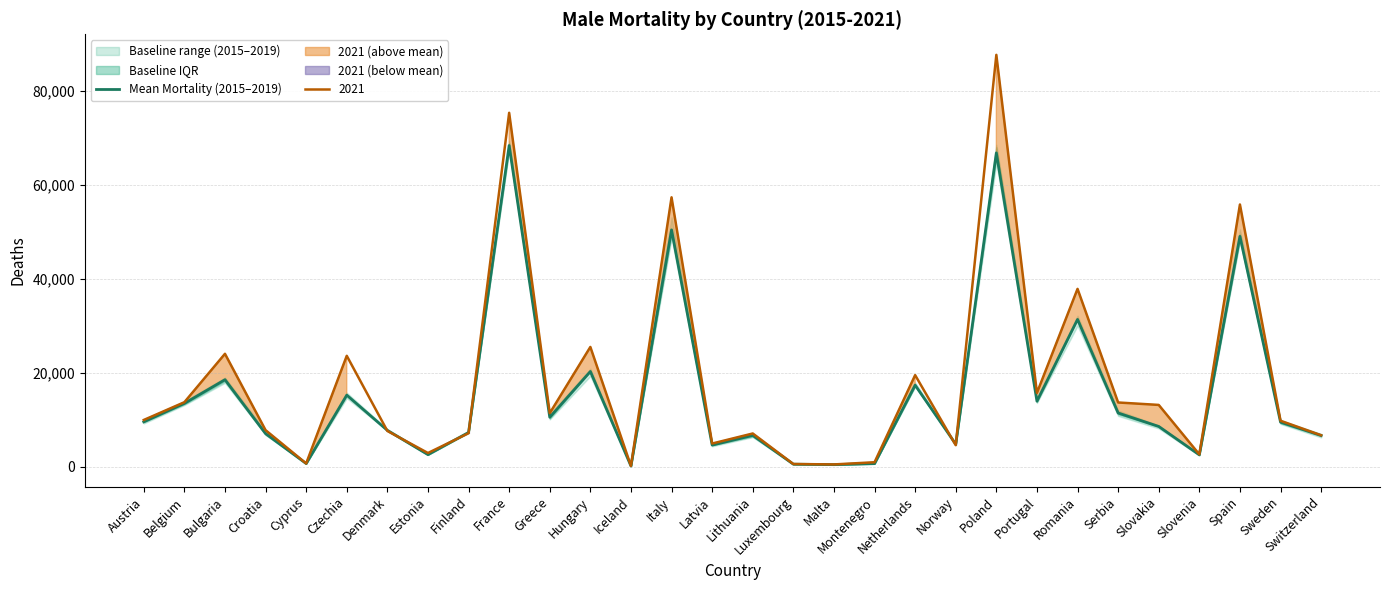

How many values are below 9451?

15